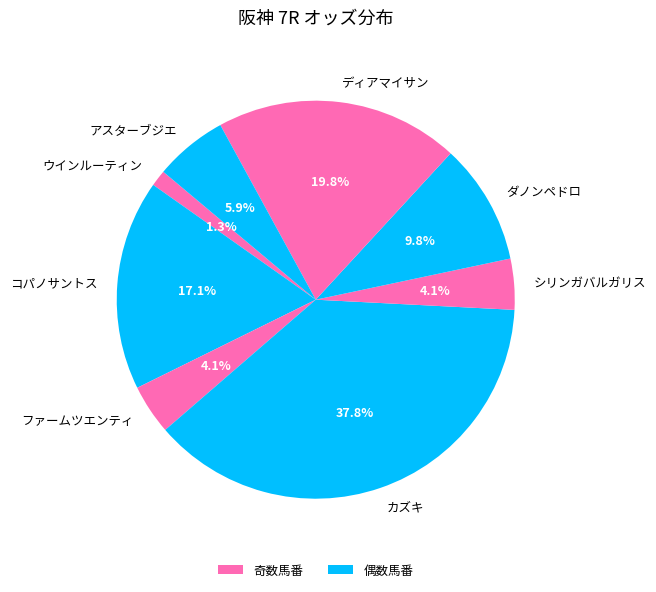

Is there any slice that represents more than half of the pie?

No